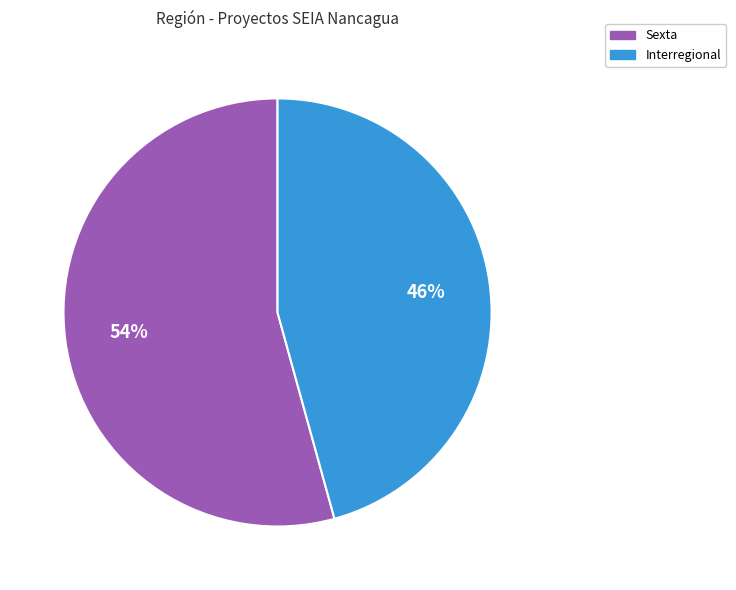

Does any single category account for the majority?

Yes